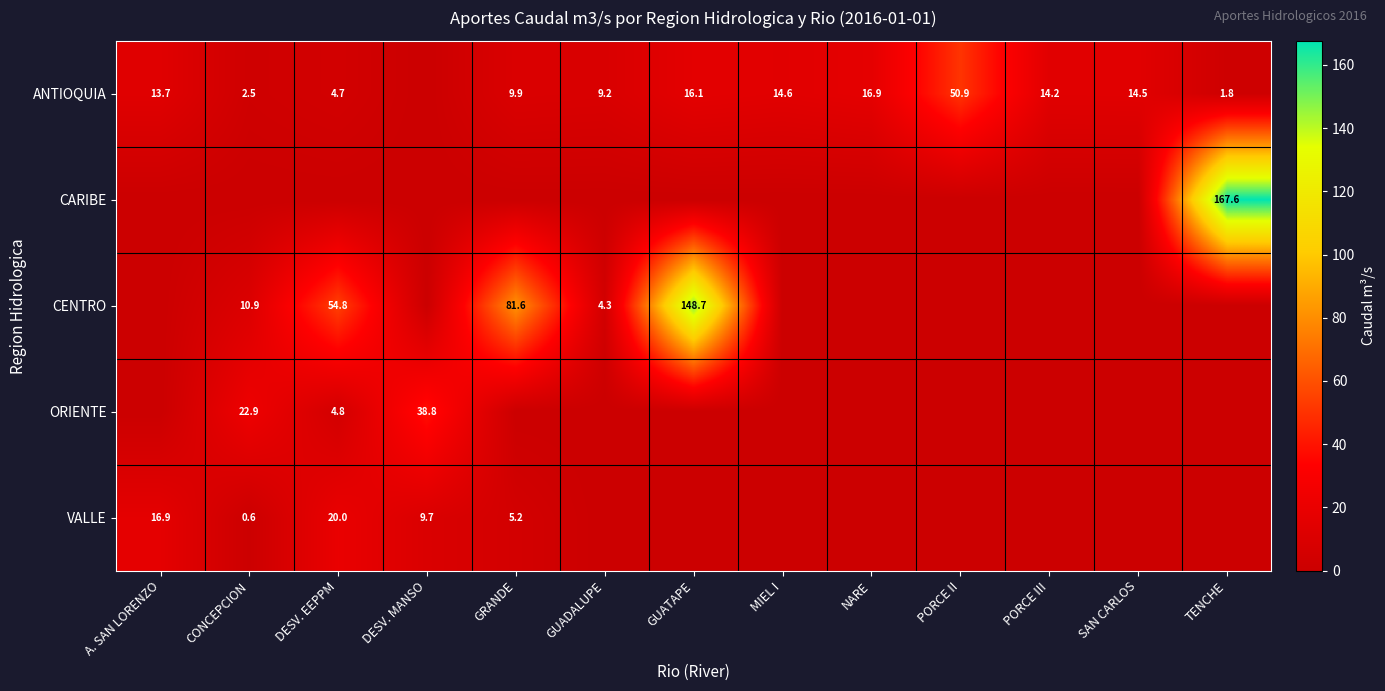

True or false: ANTIOQUIA has a value of 14.2 at PORCE III.

True